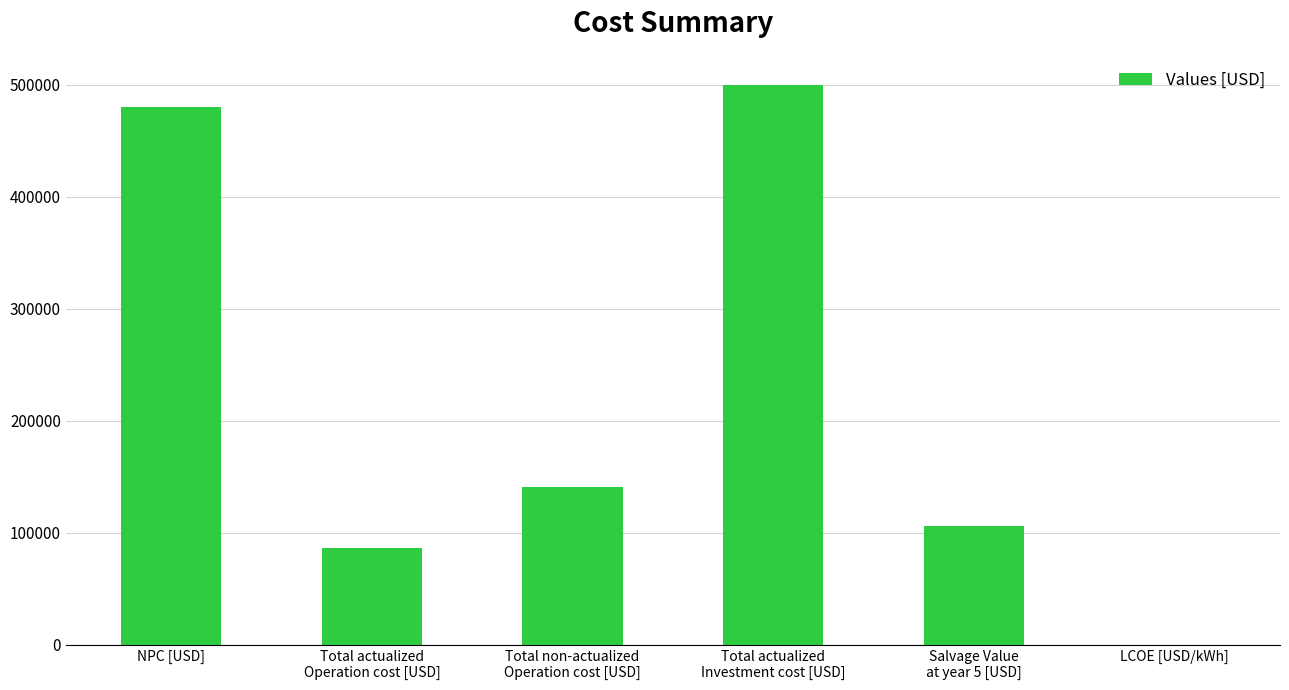

True or false: the data shows 115611.7 at NPC [USD].

False